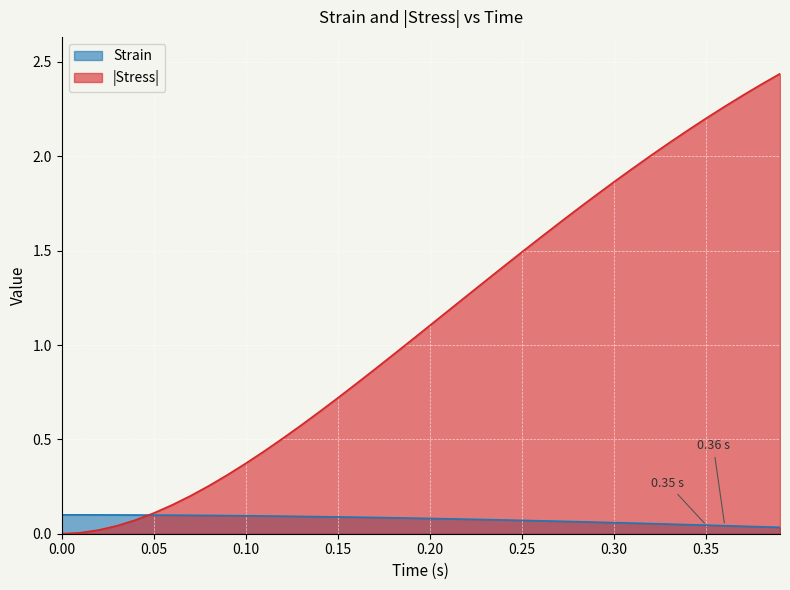

Reading left to right, transcribe all the data shown in this chart.

Strain: 0.1	0.1	0.1	0.1	0.1	0.1	0.1	0.1	0.1	0.1	0.1	0.1	0.1	0.1	0.1	0.1	0.1	0.1	0.1	0.1	0.1	0.1	0.1	0.1	0.1	0.1	0.1	0.1	0.1	0.1	0.1	0.1	0.1	0.1	0.0	0.0	0.0	0.0	0.0	0.0
Stress_neg: 0.0	0.0	0.0	0.0	0.1	0.1	0.2	0.2	0.3	0.3	0.4	0.4	0.5	0.6	0.6	0.7	0.8	0.9	0.9	1.0	1.1	1.2	1.3	1.3	1.4	1.5	1.6	1.6	1.7	1.8	1.9	1.9	2.0	2.1	2.1	2.2	2.3	2.3	2.4	2.4